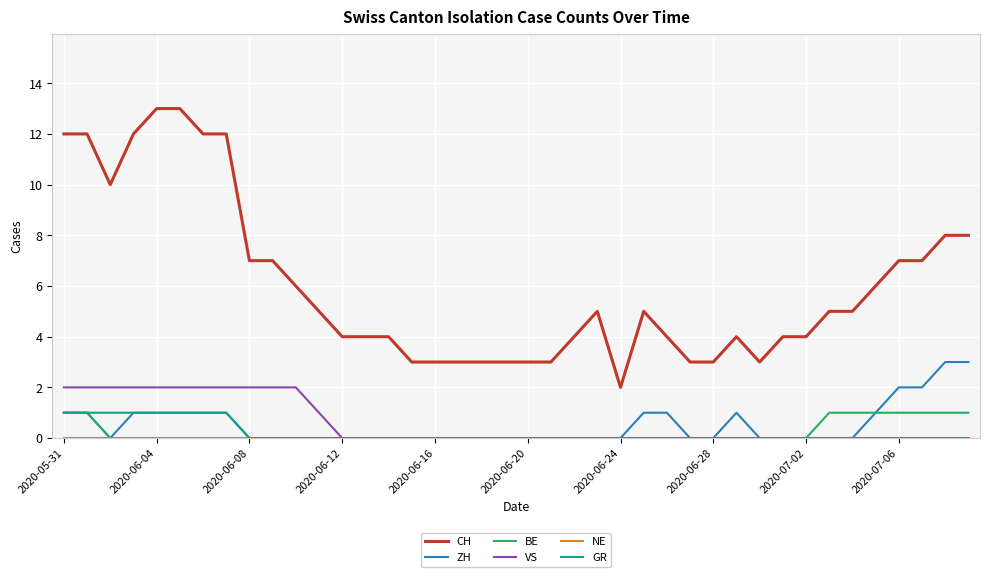

What is the maximum value shown in the chart?

13